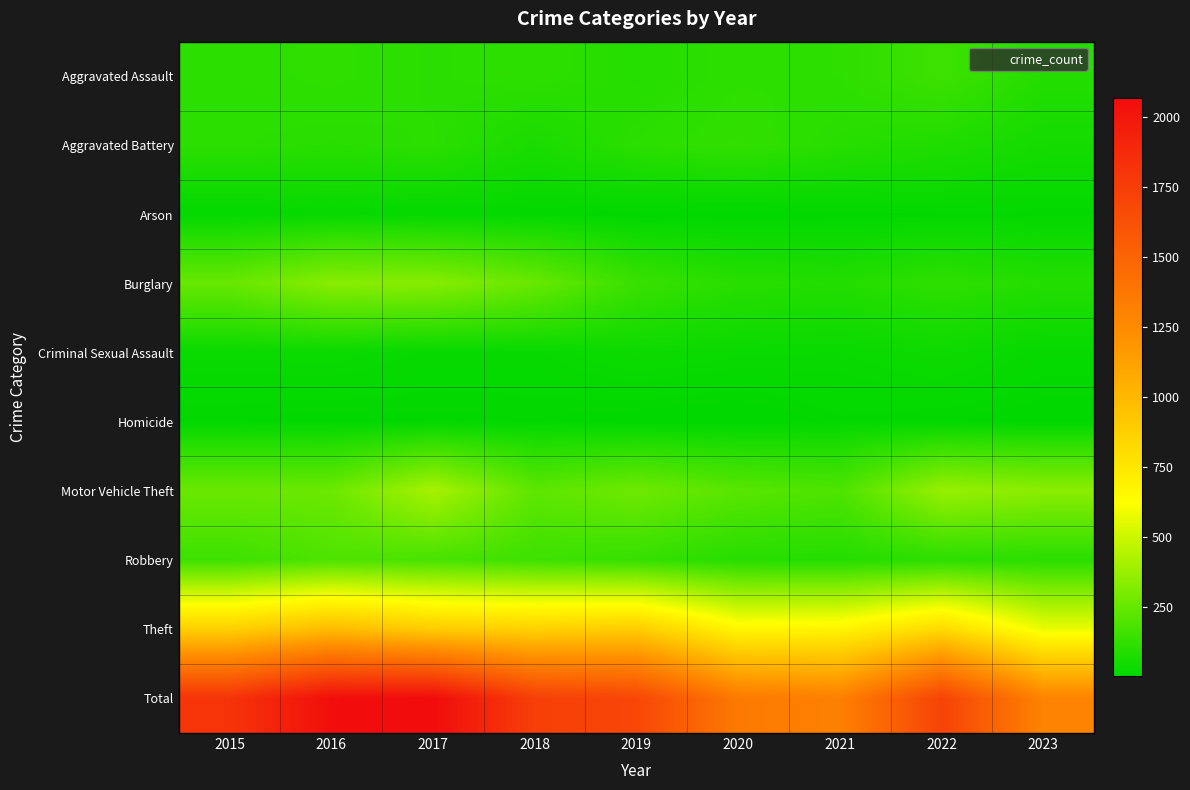

What is the total value across all series at 2020?

2712